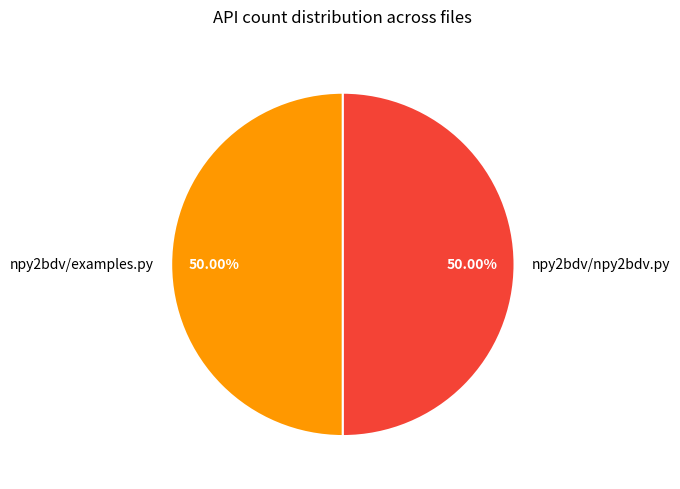

What is the ratio of the value at npy2bdv/examples.py to the value at npy2bdv/npy2bdv.py?

1.0